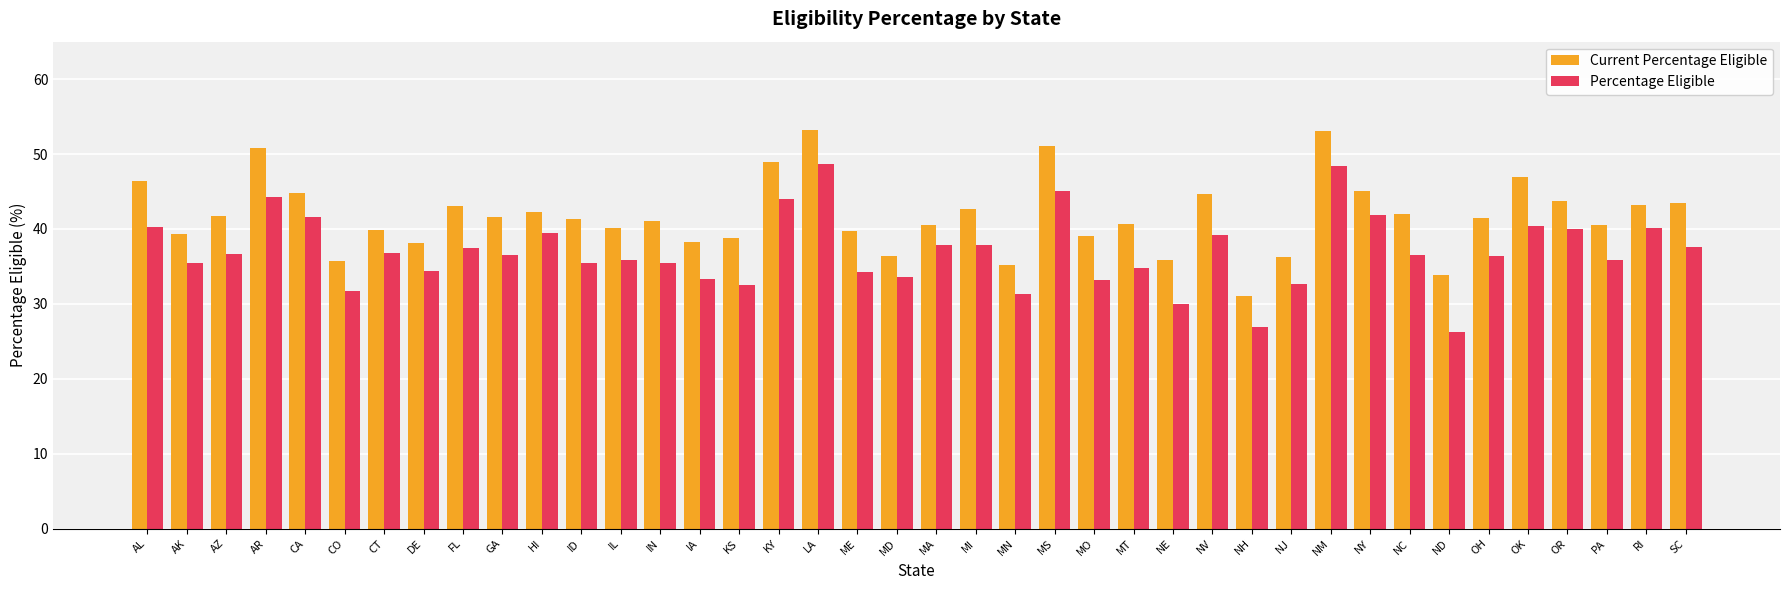

What is the sum of all Current Percentage Eligible values?

1671.1